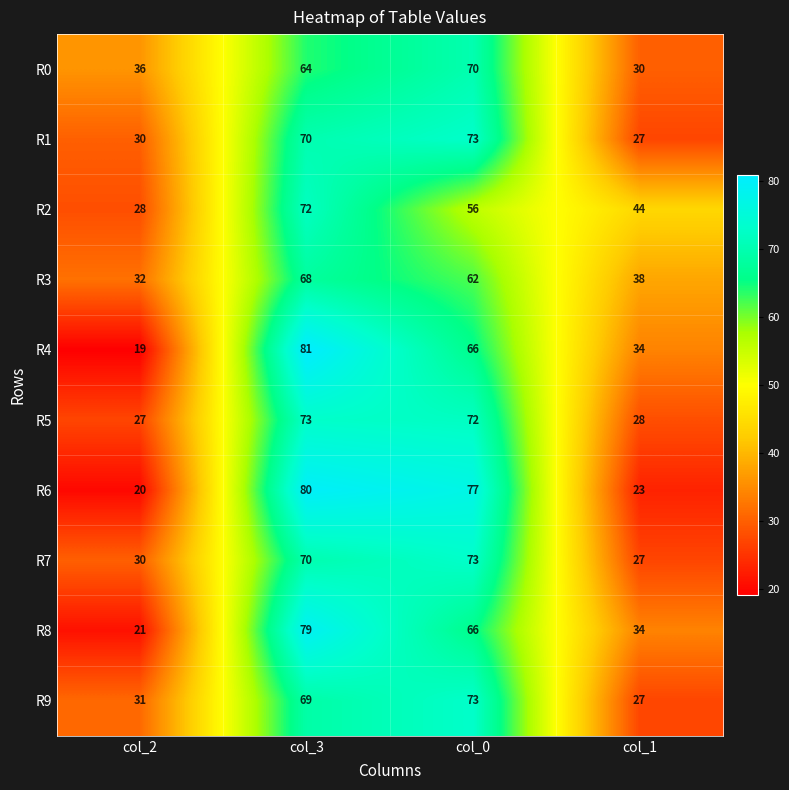

What is the approximate value of R1 at col_3?

70